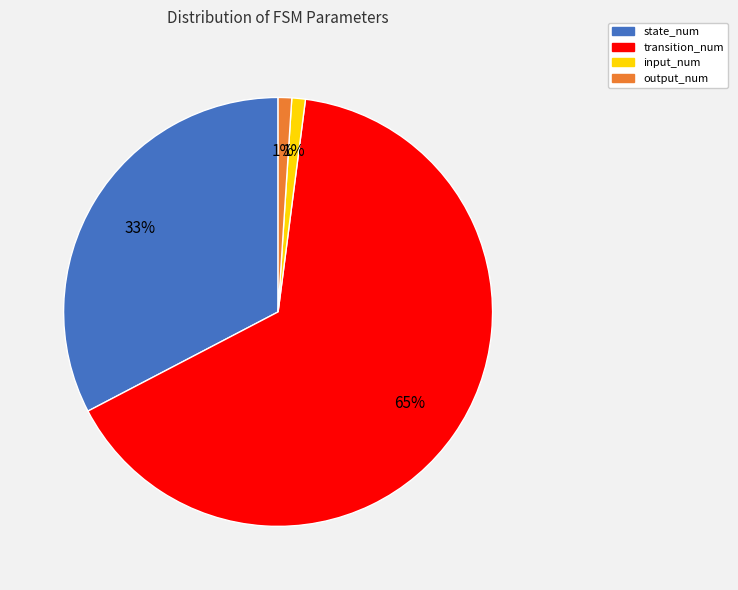

Combined, do state_num and output_num account for over 50%?

No